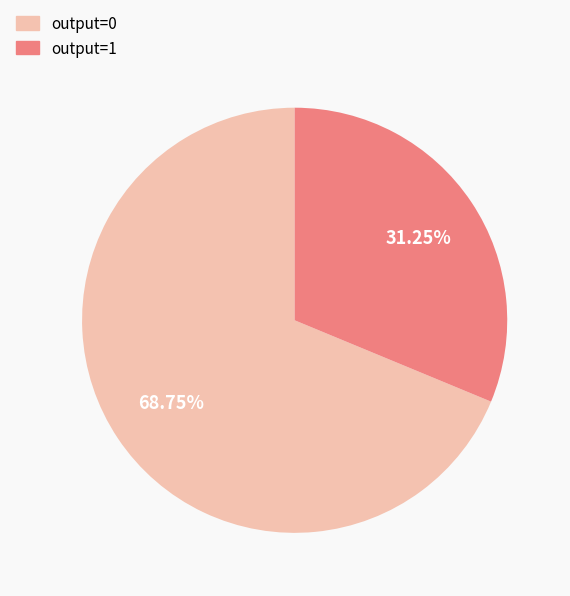

How many segments does this pie chart have?

2